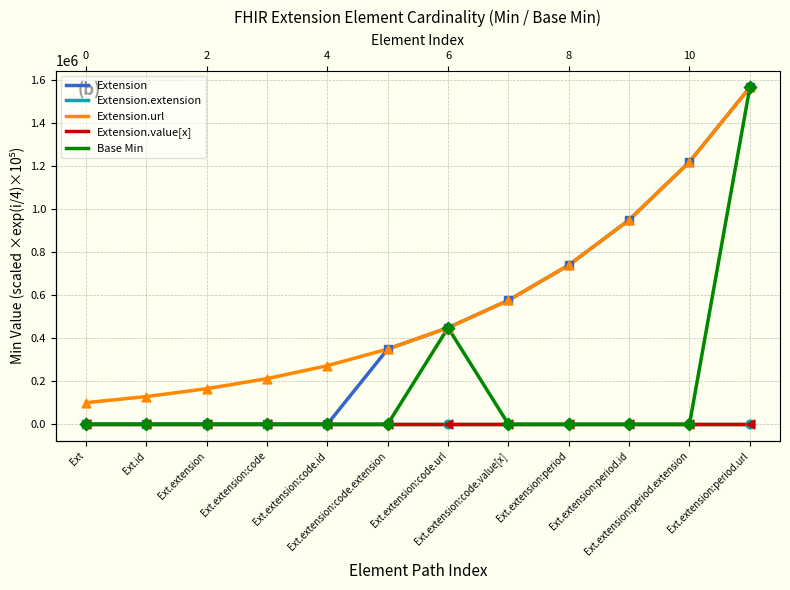

At which category is the sum across all series the highest?

Ext.extension:period.url